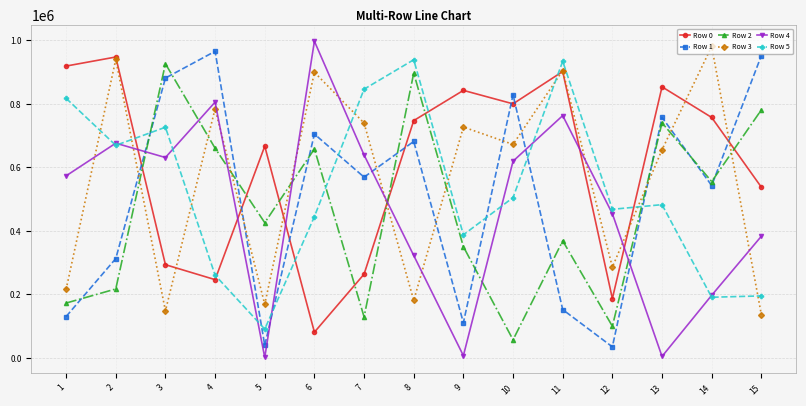

True or false: Row 4 has more than 2 points higher than both neighbors.

True